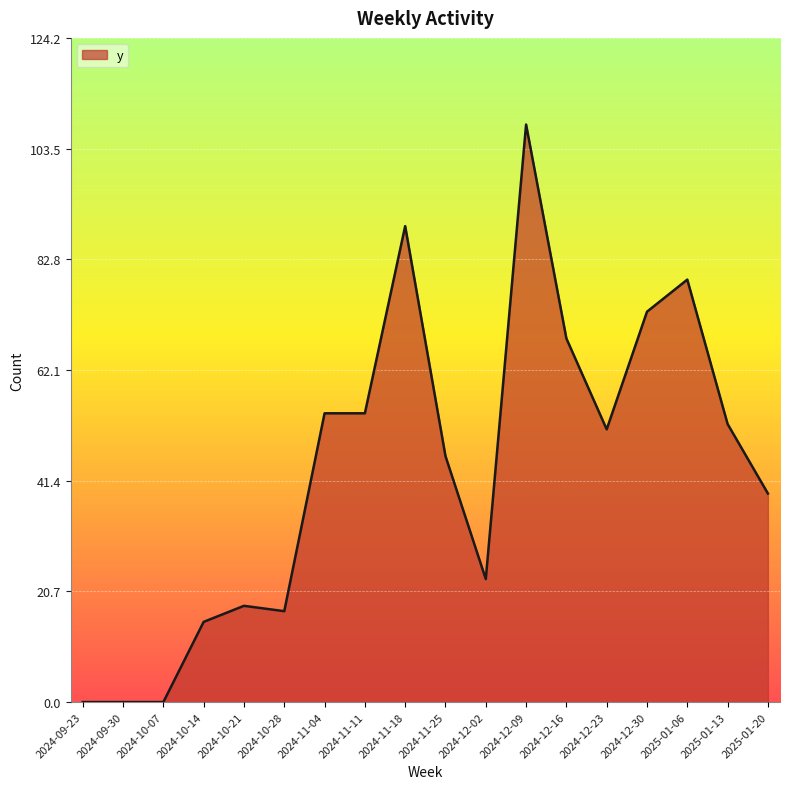

Reading left to right, extract all data points from this chart.

0	0	0	15	18	17	54	54	89	46	23	108	68	51	73	79	52	39